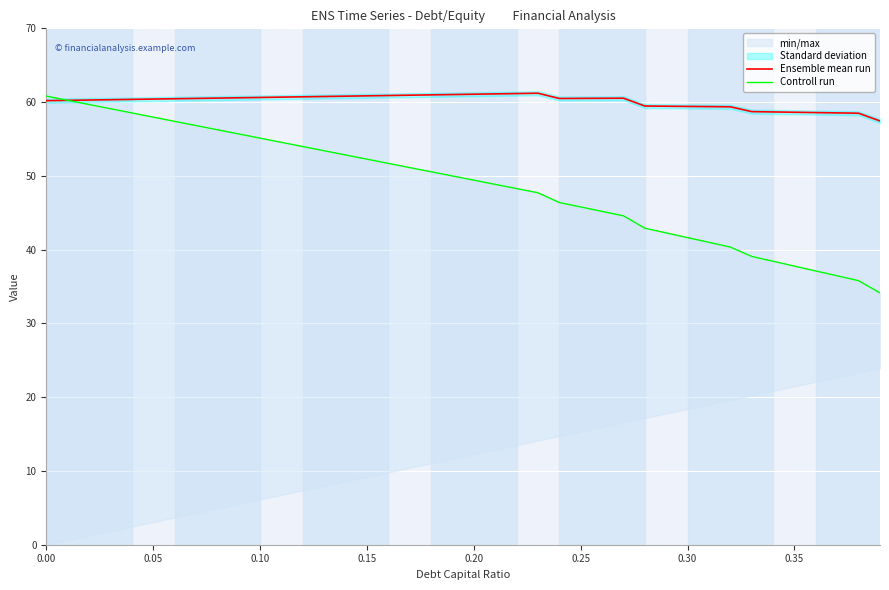

Rank the series at 0.20 from highest to lowest value.

Ensemble mean run, Controll run